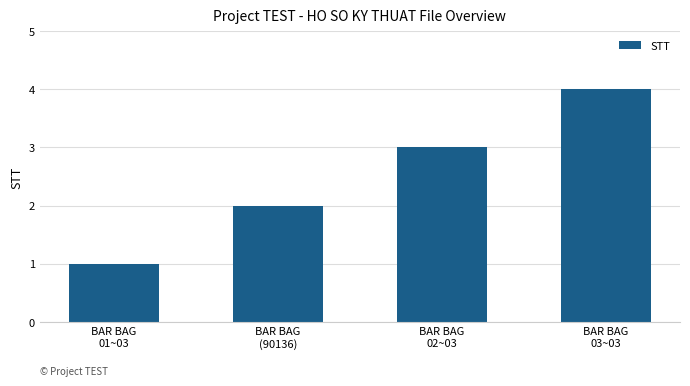

Which label corresponds to the largest value in the chart?

BAR BAG
03~03